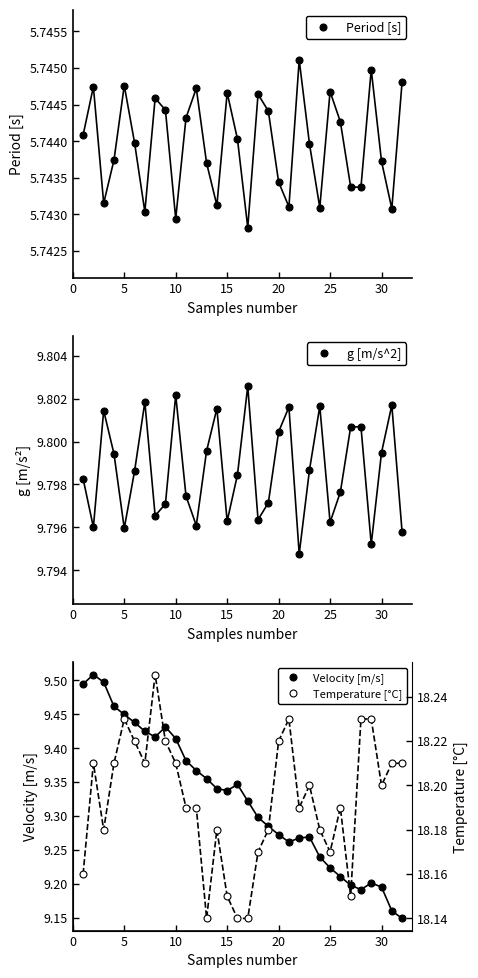

How many distinct data groups are displayed?

4